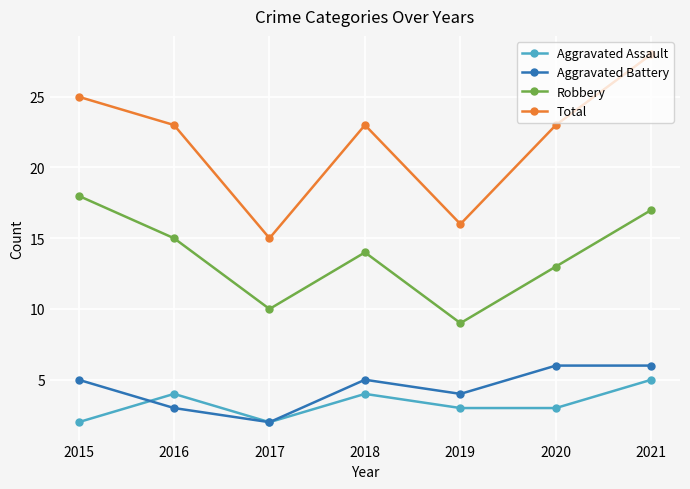

What is the sum of the Total values at 2019 and 2015?

41